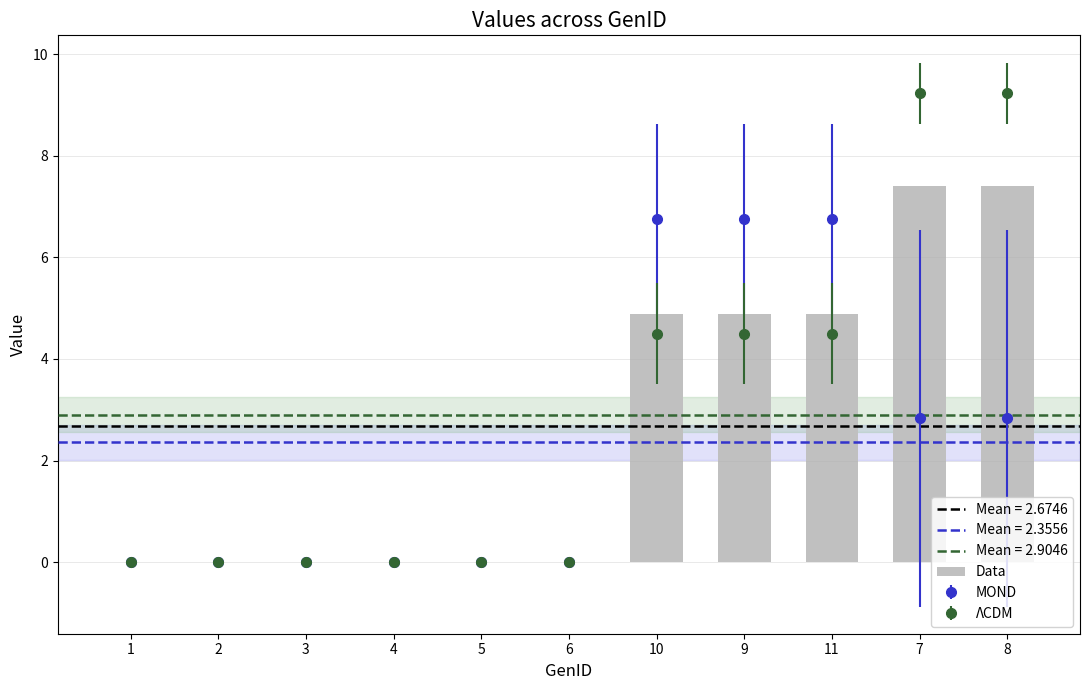

At which category does the chart reach its peak across all series?

7